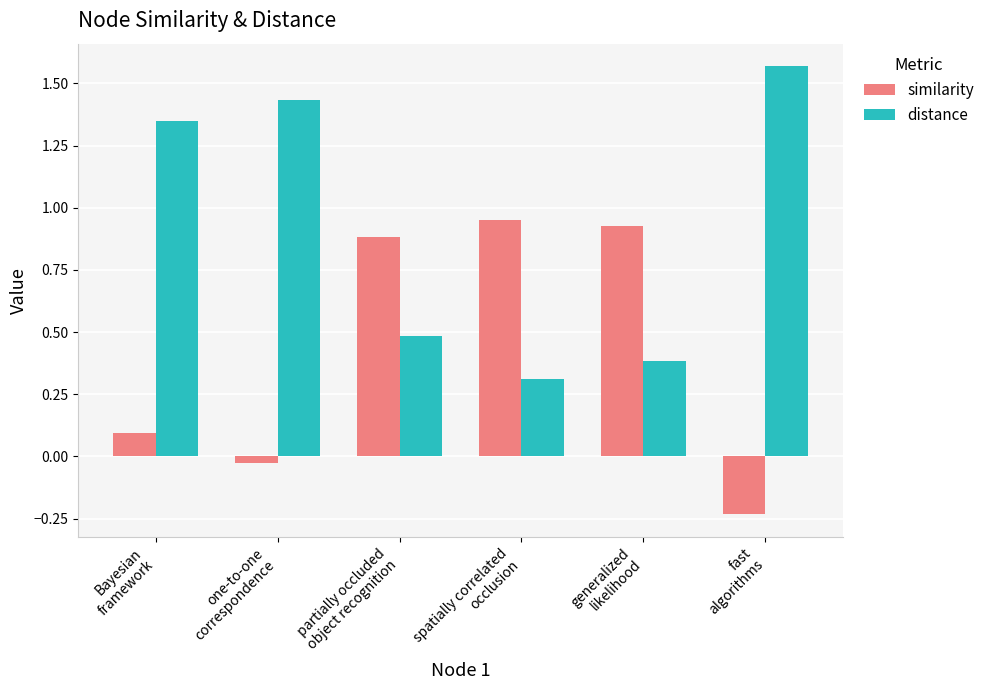

At Bayesian
framework, list the series in order from smallest to largest.

similarity, distance